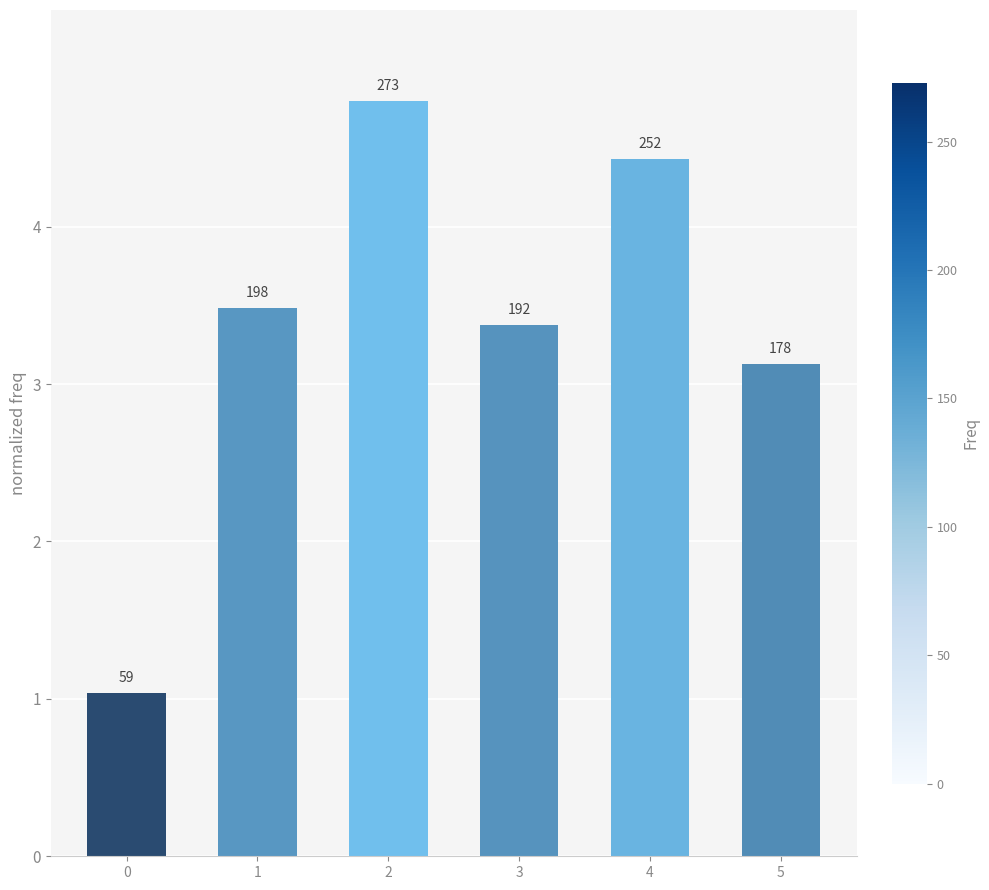

Reading left to right, extract all data points from this chart.

1.0	3.5	4.8	3.4	4.4	3.1